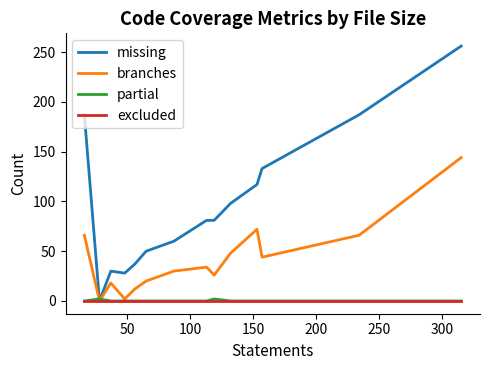

What is the difference between the second highest and second lowest values in the branches series?

70